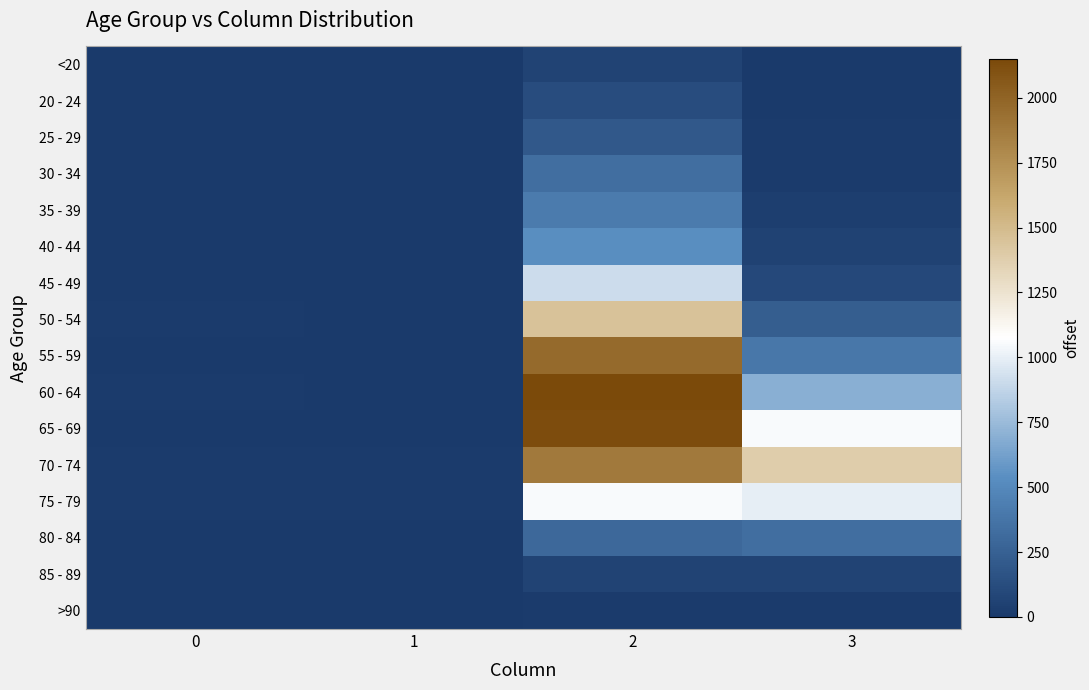

Reading left to right, what are all the values shown in this chart?

<20: 0=0	1=1	2=62	3=7
20 - 24: 0=1	1=0	2=121	3=2
25 - 29: 0=0	1=0	2=196	3=13
30 - 34: 0=0	1=2	2=333	3=14
35 - 39: 0=2	1=1	2=420	3=26
40 - 44: 0=0	1=1	2=530	3=53
45 - 49: 0=2	1=1	2=915	3=97
50 - 54: 0=9	1=3	2=1450	3=227
55 - 59: 0=8	1=6	2=1965	3=392
60 - 64: 0=11	1=8	2=2151	3=689
65 - 69: 0=6	1=6	2=2130	3=1057
70 - 74: 0=13	1=14	2=1882	3=1381
75 - 79: 0=10	1=12	2=1053	3=993
80 - 84: 0=7	1=4	2=296	3=333
85 - 89: 0=3	1=1	2=62	3=64
>90: 0=0	1=0	2=15	3=9